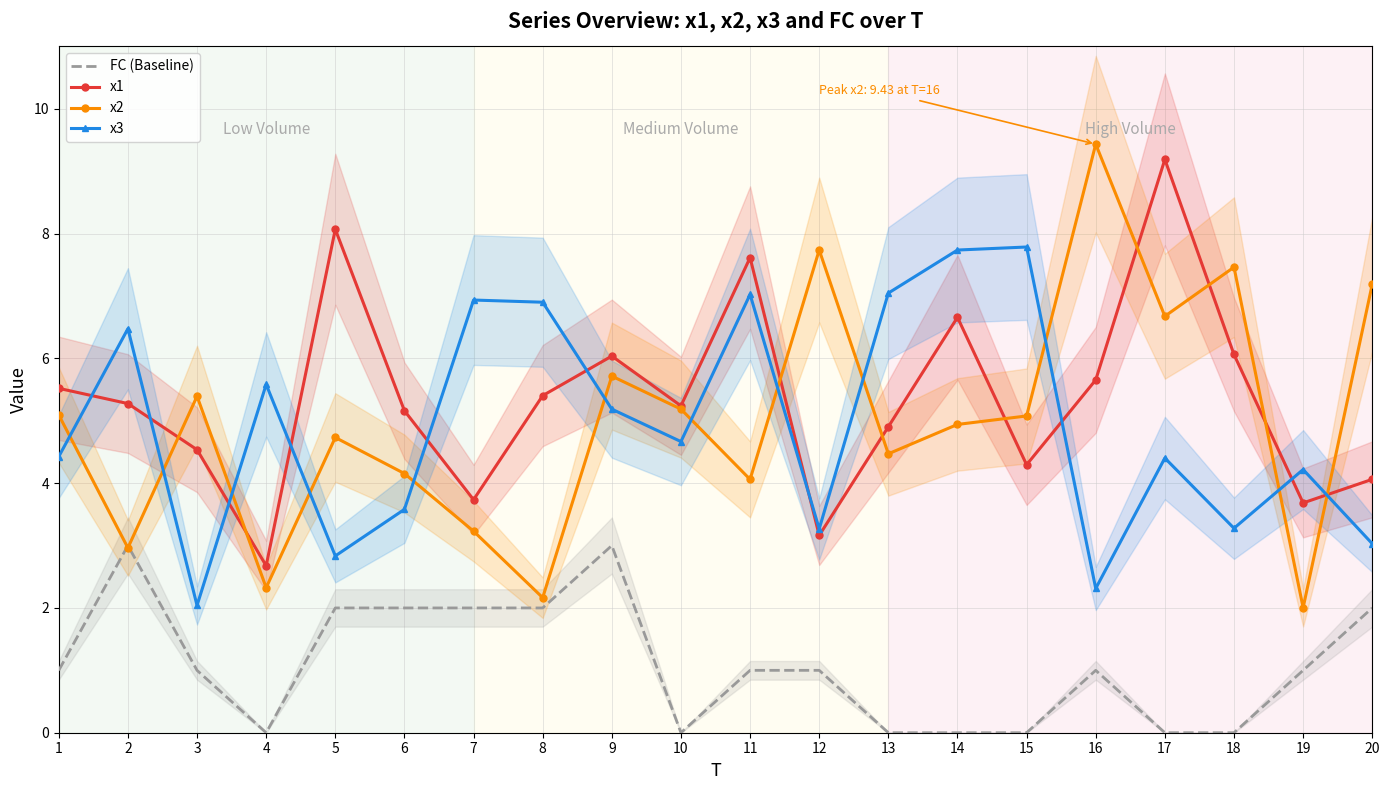

Where is x3 nearest to the value 4?

19